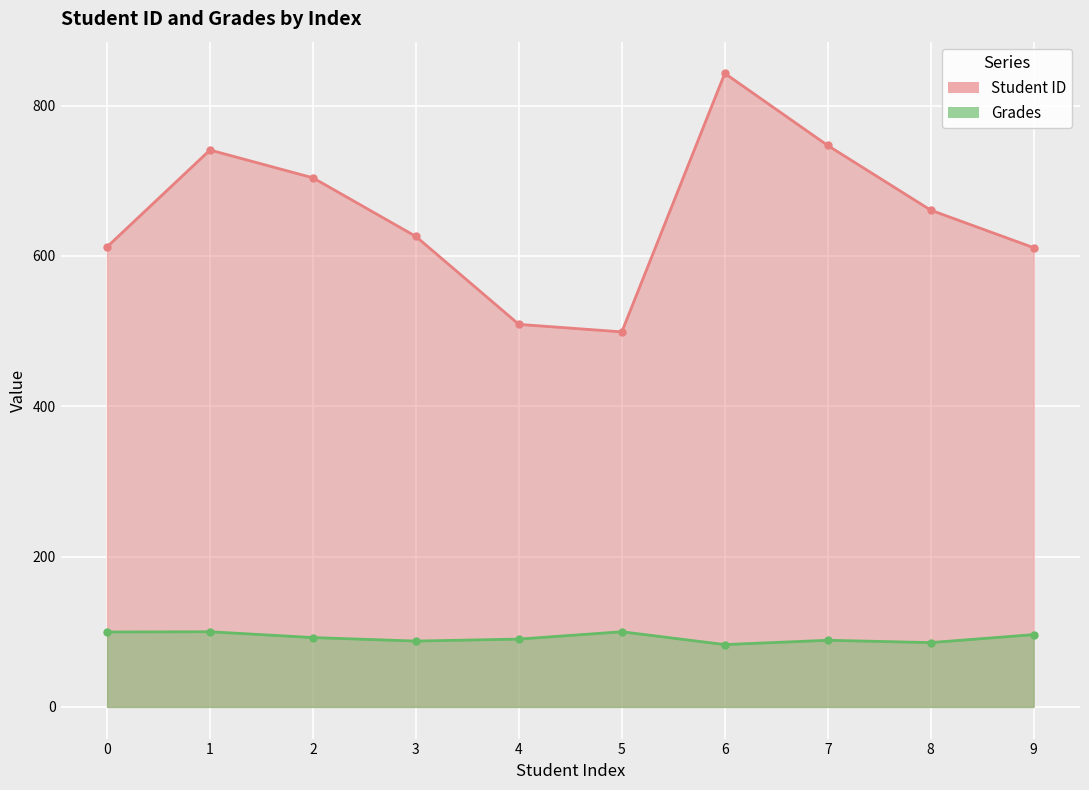

What is the sum of the Student ID values at 9 and 2?

1315.0